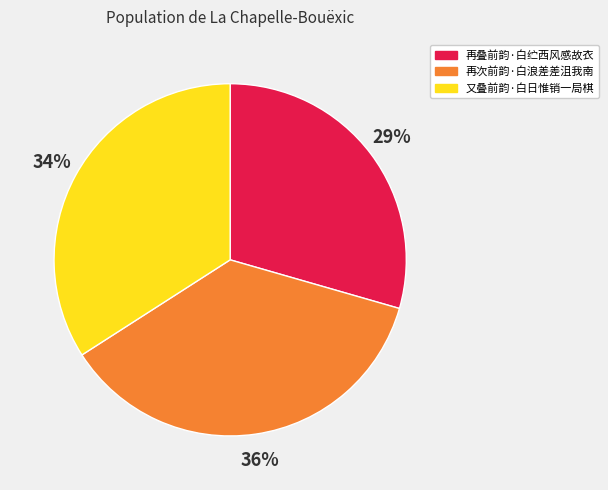

To the nearest percent, what portion does 再次前韵·白浪差差沮我南 represent?

36%